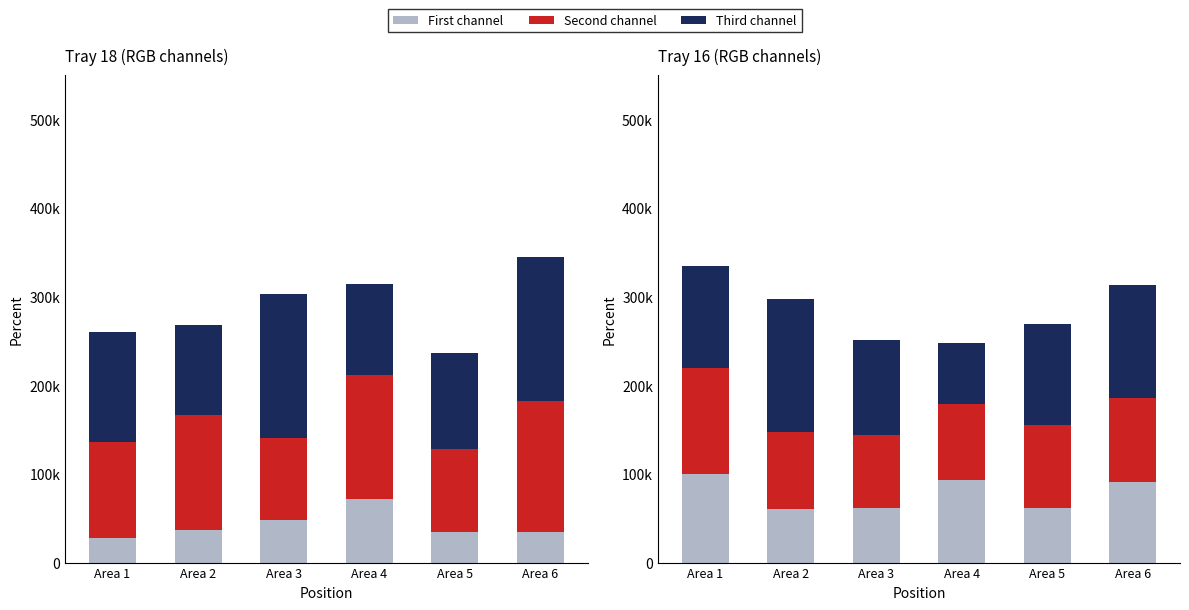

What is the average value of the Second channel series?

94010